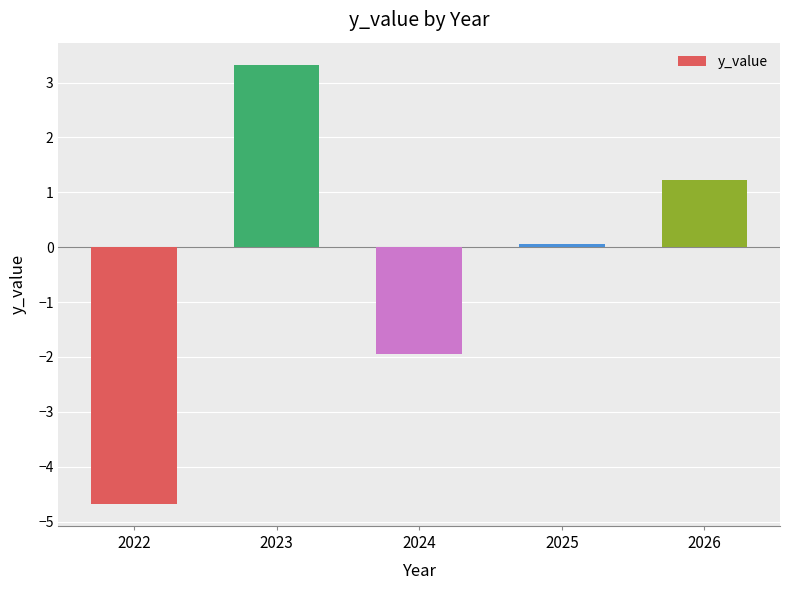

What is the minimum value shown in the chart?

-4.7